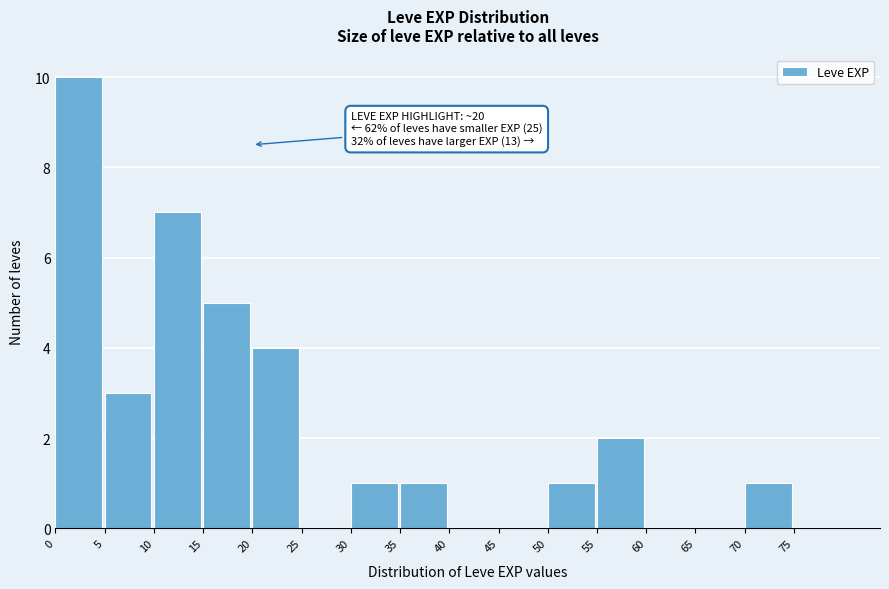

Which range on the x-axis has the tallest bar?

0 to 5